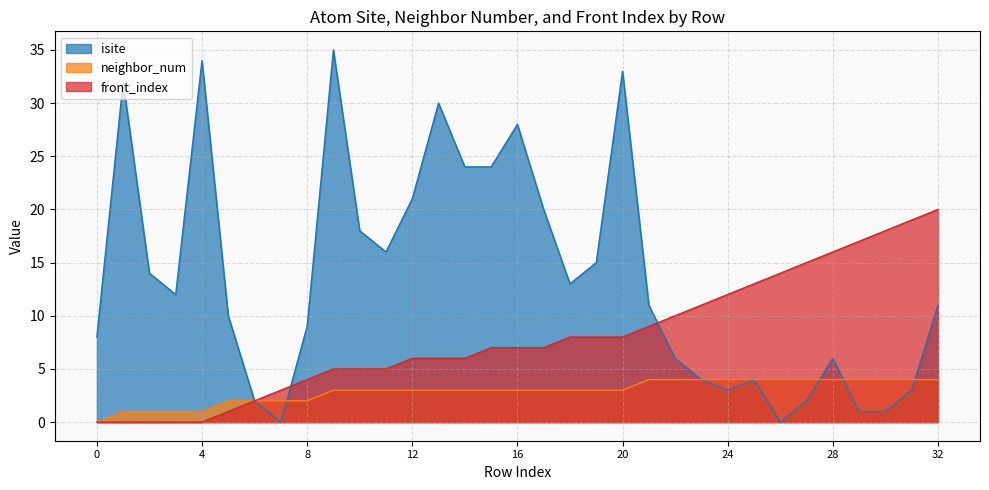

Reading left to right, transcribe all the data shown in this chart.

isite: 0=8	1=32	2=14	3=12	4=34	5=10	6=2	7=0	8=9	9=35	10=18	11=16	12=21	13=30	14=24	15=24	16=28	17=20	18=13	19=15	20=33	21=11	22=6	23=4	24=3	25=4	26=0	27=2	28=6	29=1	30=1	31=3	32=11
neighbor_num: 0=0	1=1	2=1	3=1	4=1	5=2	6=2	7=2	8=2	9=3	10=3	11=3	12=3	13=3	14=3	15=3	16=3	17=3	18=3	19=3	20=3	21=4	22=4	23=4	24=4	25=4	26=4	27=4	28=4	29=4	30=4	31=4	32=4
front_index: 0=0	1=0	2=0	3=0	4=0	5=1	6=2	7=3	8=4	9=5	10=5	11=5	12=6	13=6	14=6	15=7	16=7	17=7	18=8	19=8	20=8	21=9	22=10	23=11	24=12	25=13	26=14	27=15	28=16	29=17	30=18	31=19	32=20